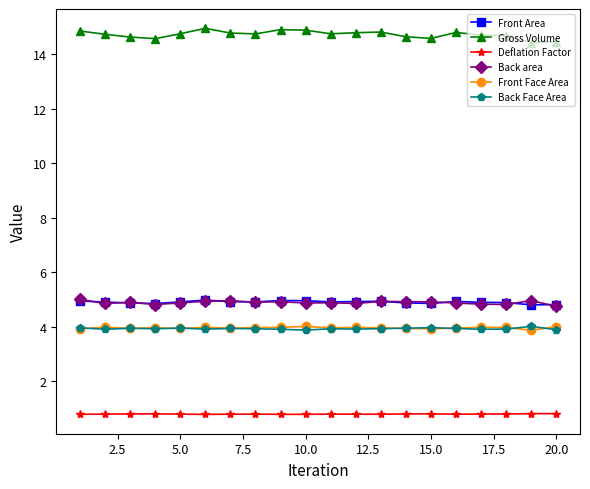

What is the value of the Deflation Factor point at the 3rd from the left?

0.8